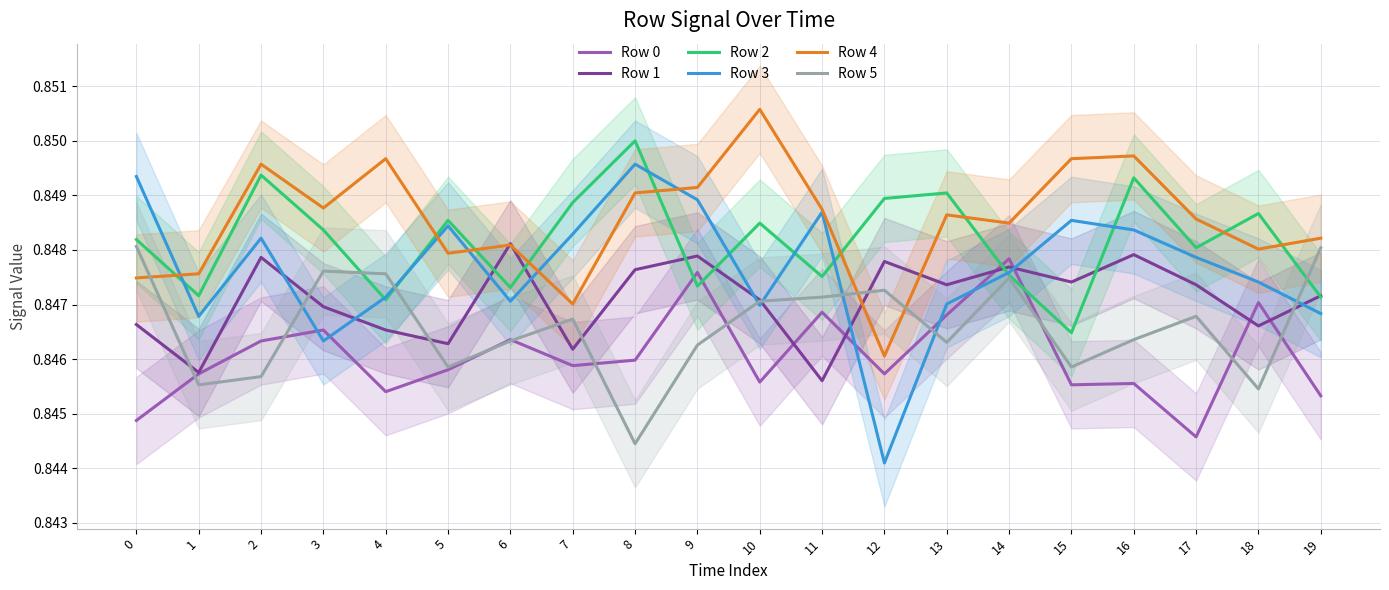

What is the sum of the Row 5 values at 6 and 14?

1.7